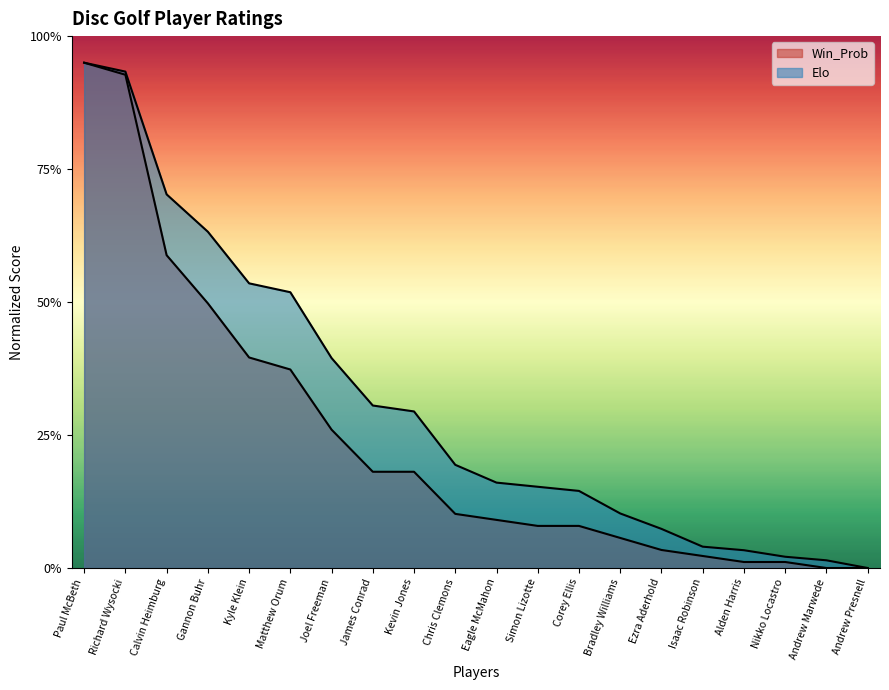

At which label does Elo reach its minimum?

Andrew Presnell